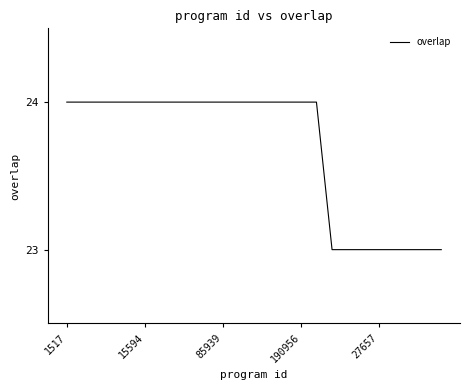

What is the maximum value shown in the chart?

24